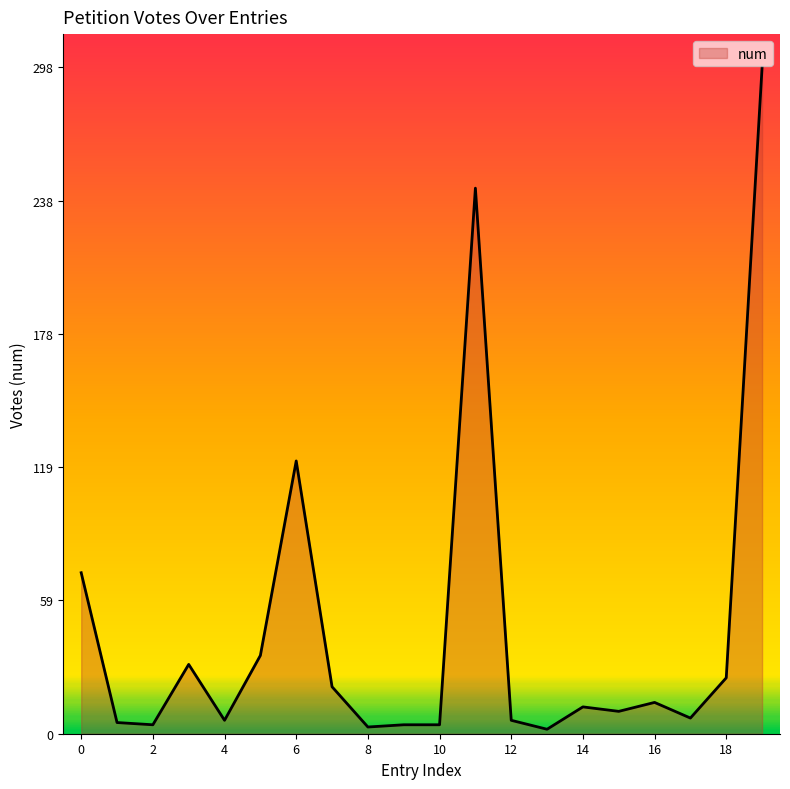

What is the maximum value shown in the chart?

298